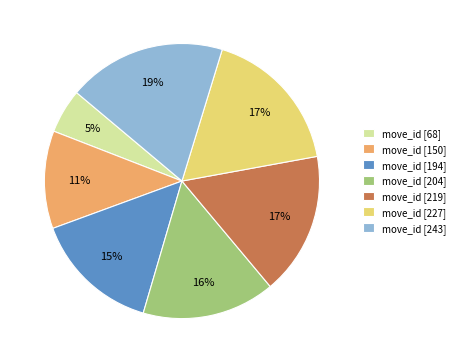

Between move_id [150] and move_id [219], which is larger?

move_id [219]